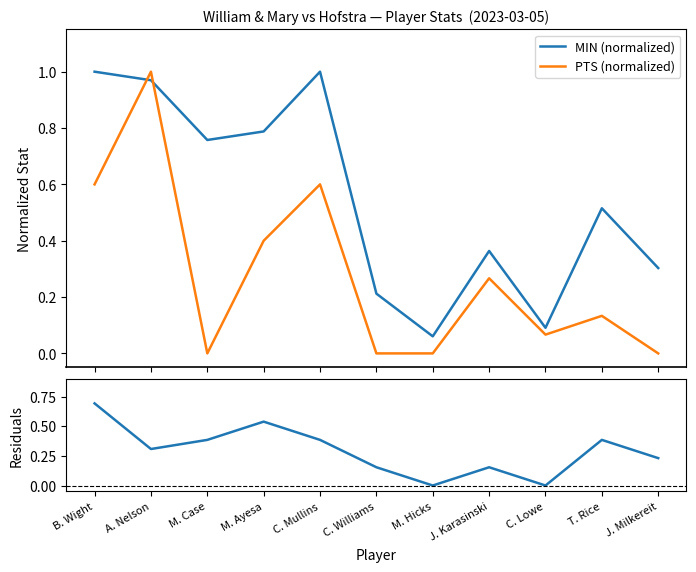

What position from the left is T. Rice?

10